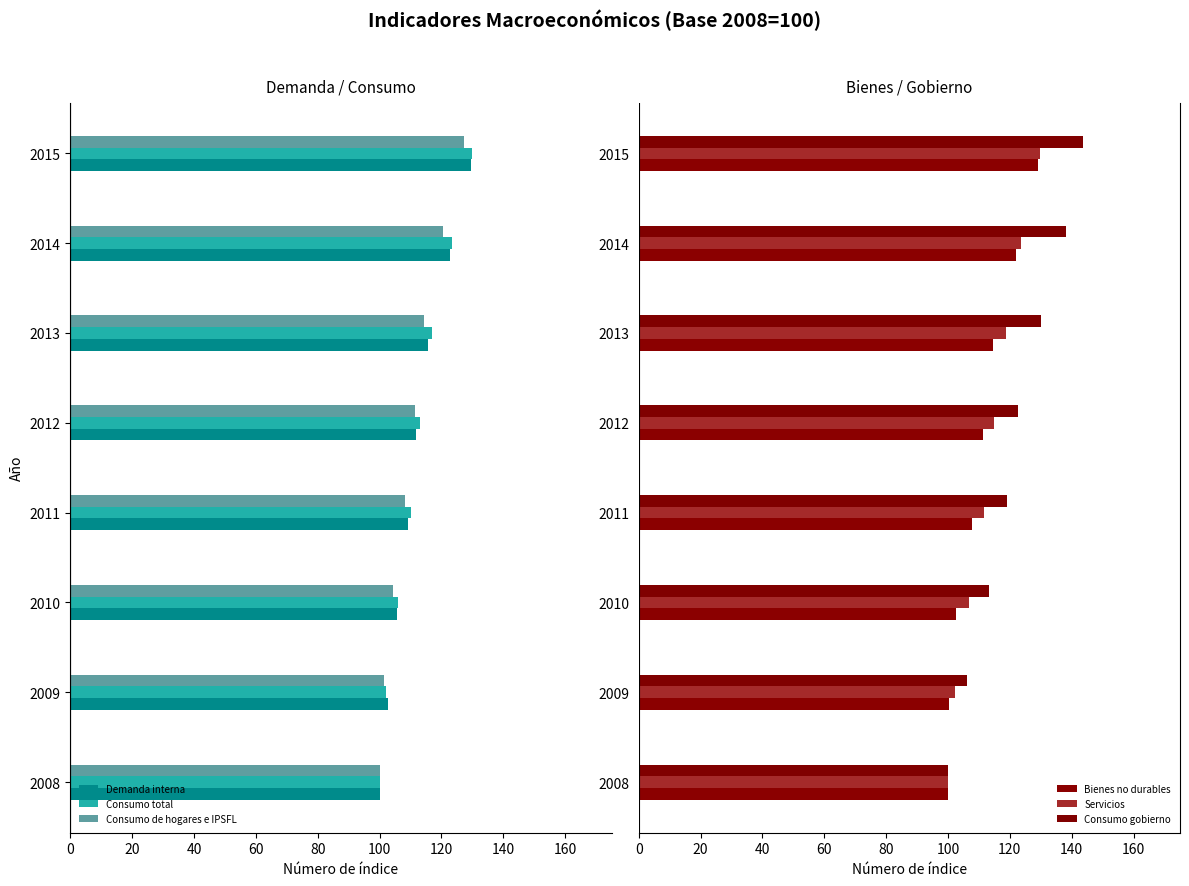

Which series has the largest total across all categories?

Consumo gobierno